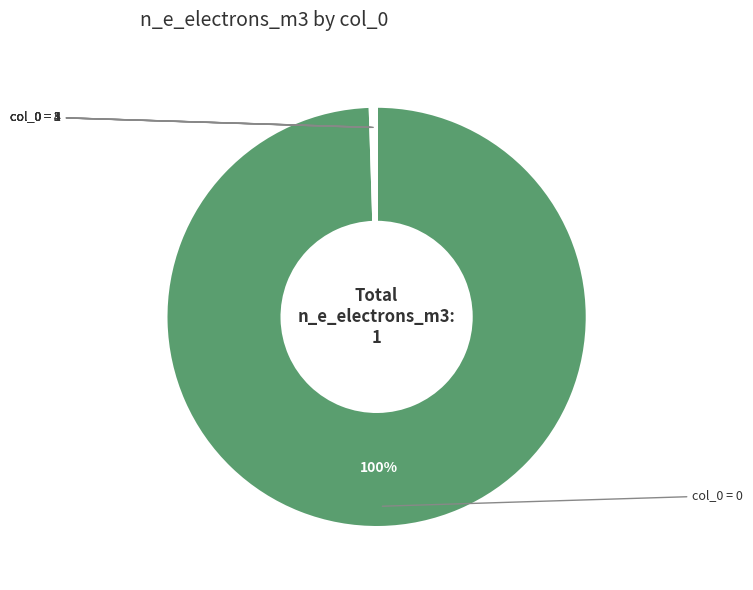

Is there a majority slice in this chart?

Yes